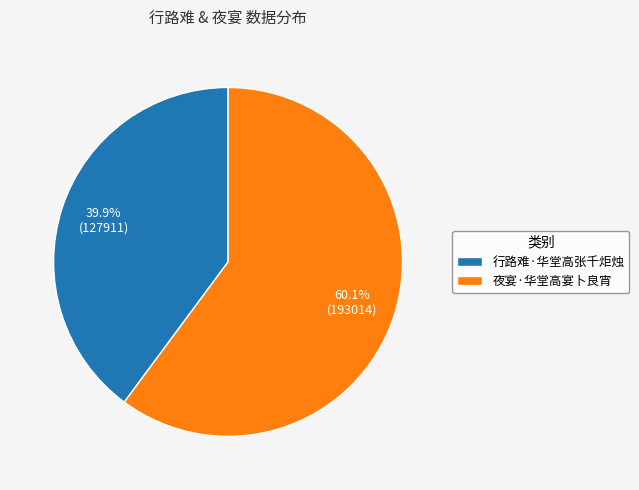

The 行路难·华堂高张千炬烛 slice represents 40% of the pie. True or false?

True